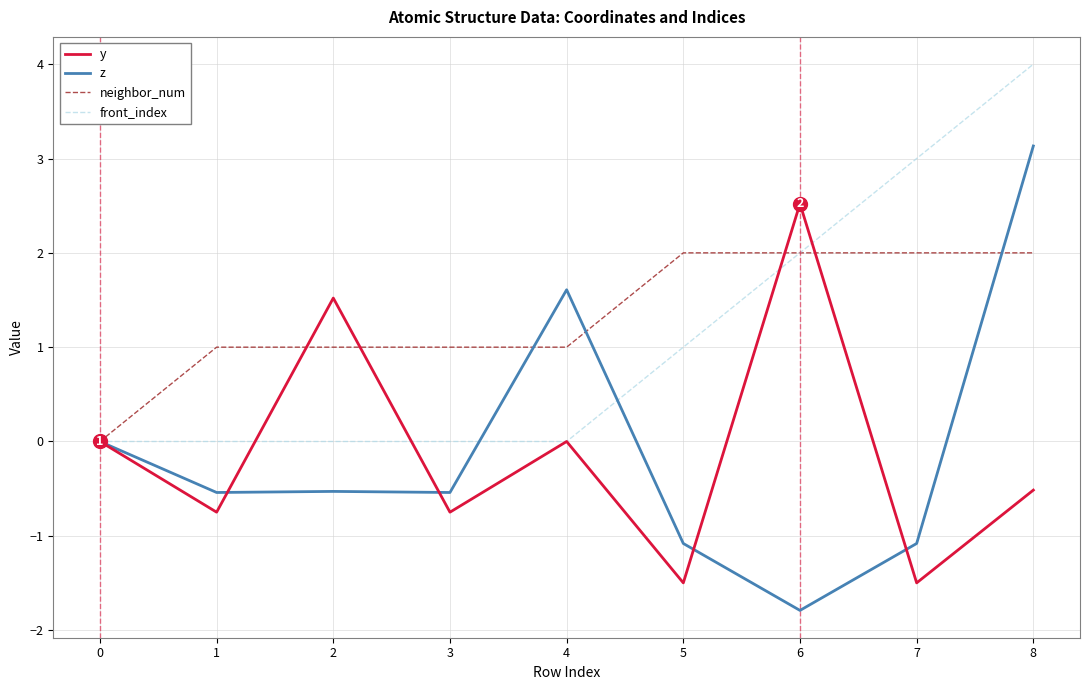

Rank the series by their maximum value, from highest to lowest.

front_index, z, y, neighbor_num